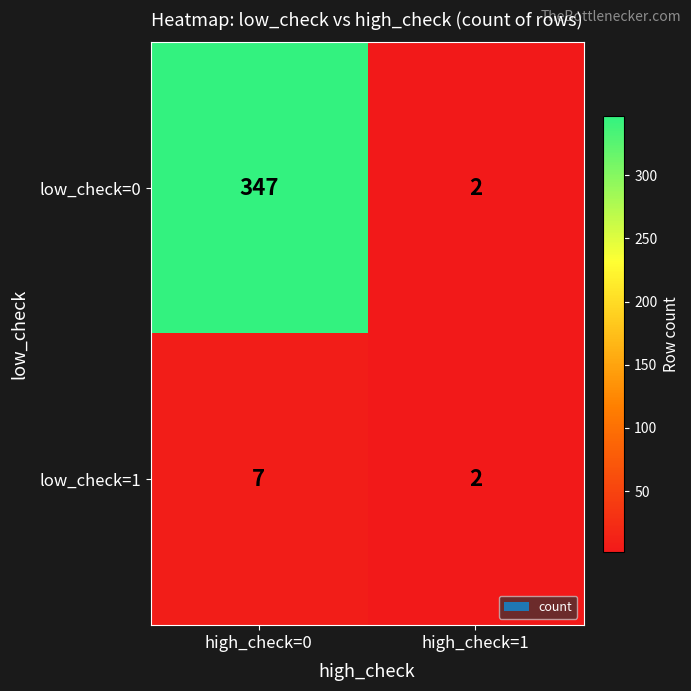

At which category is the sum across all series the highest?

high_check=0